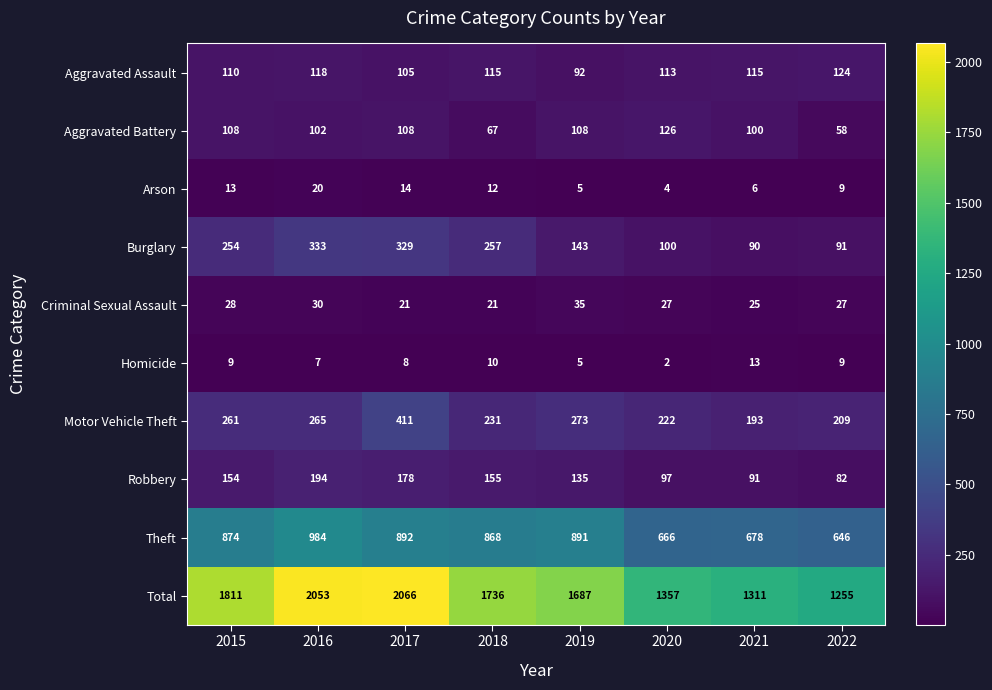

What is the greatest value displayed?

2066